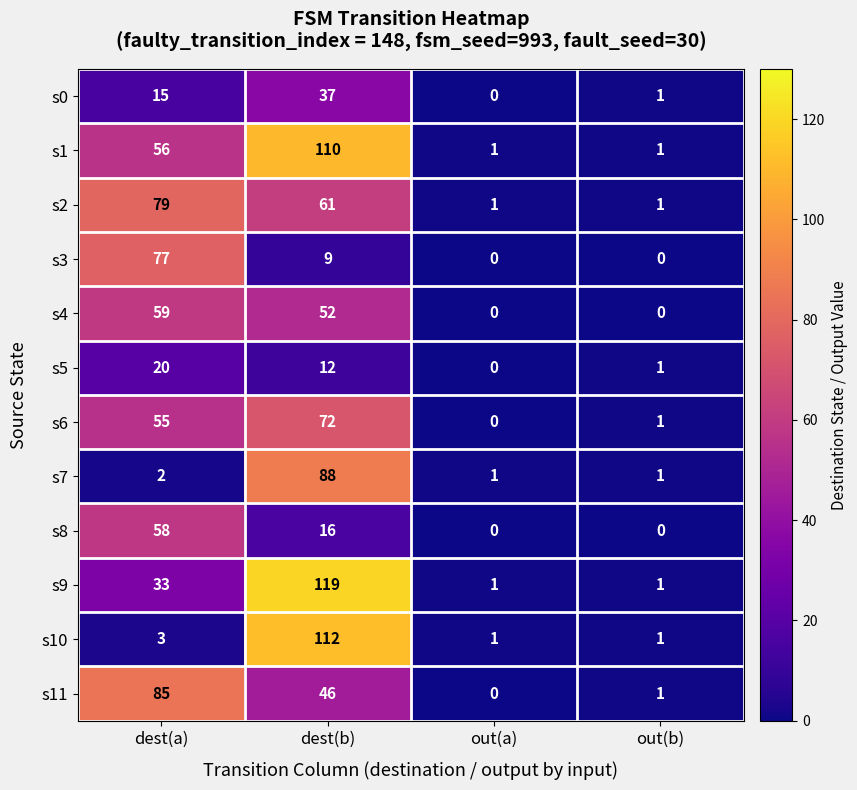

The s7 series shows 1 at out(b). True or false?

True